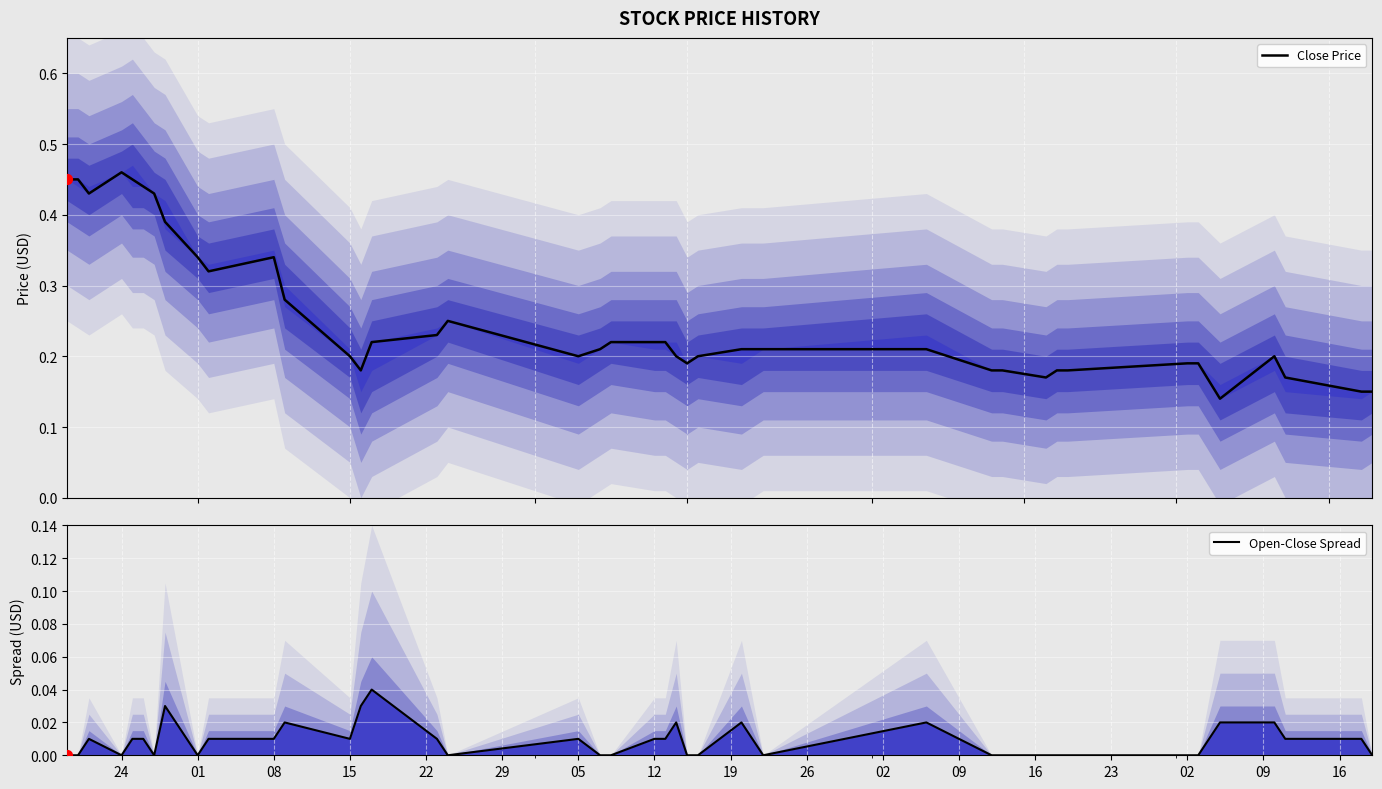

What are all the series names shown in the legend?

Close Price, Open-Close Spread